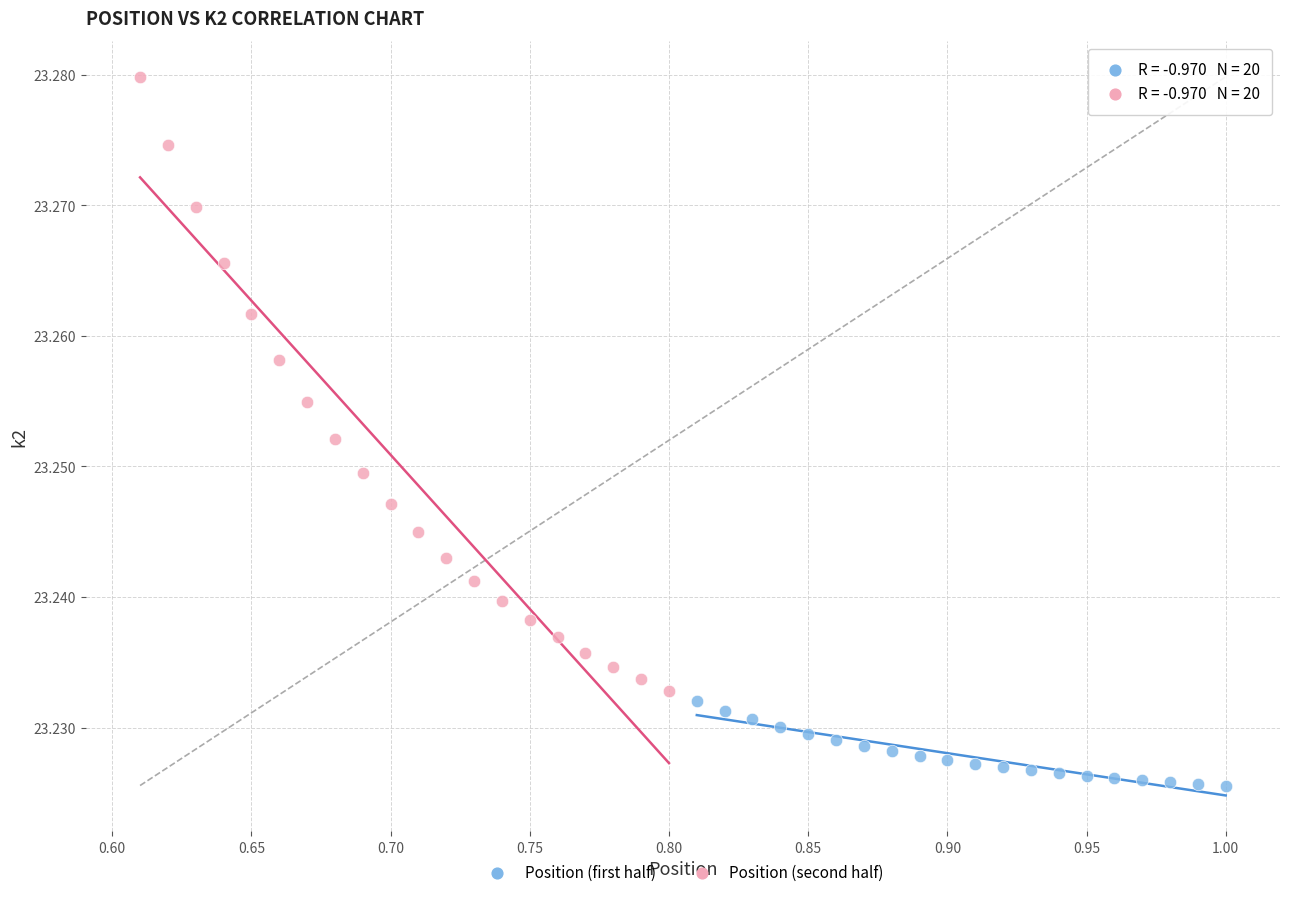

Which series reaches the maximum Y coordinate?

Position (second half)